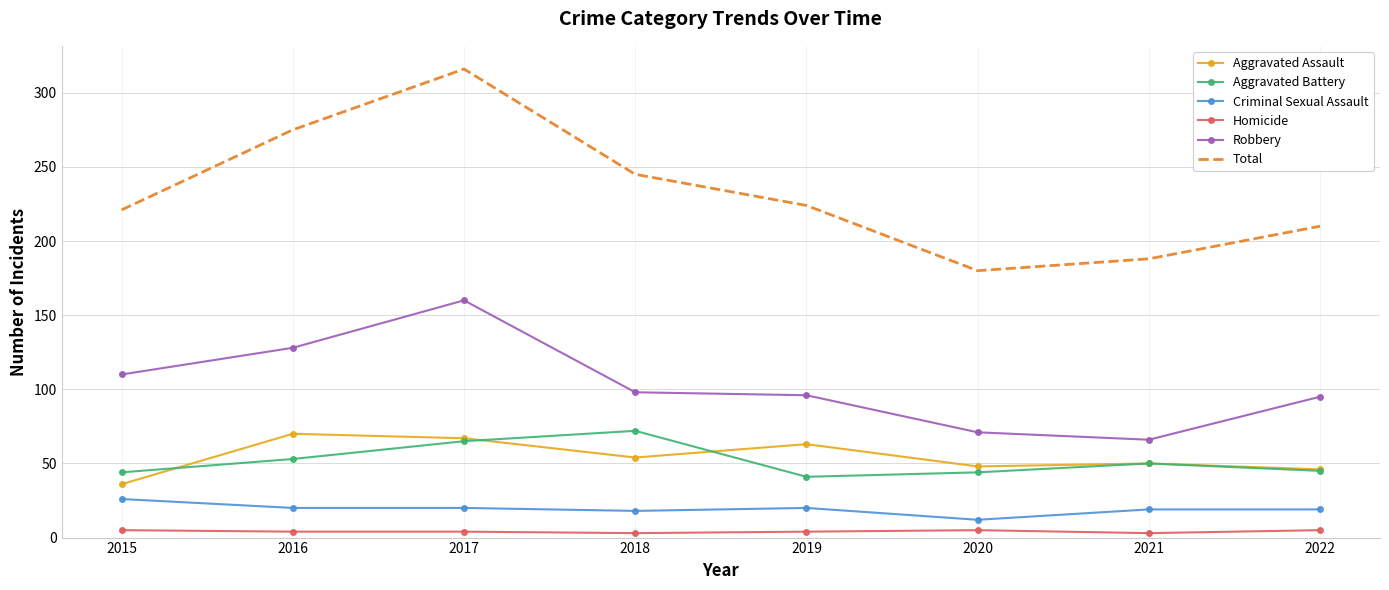

Where is the first local minimum for Aggravated Battery?

2019